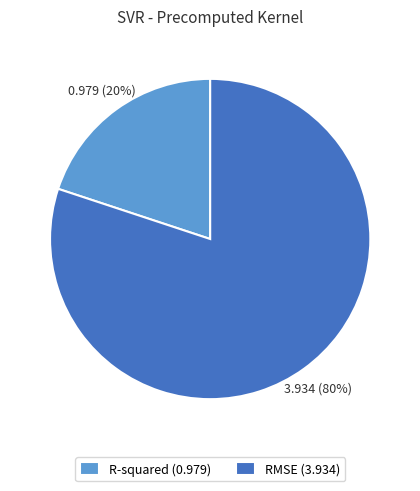

Does any single category account for the majority?

Yes